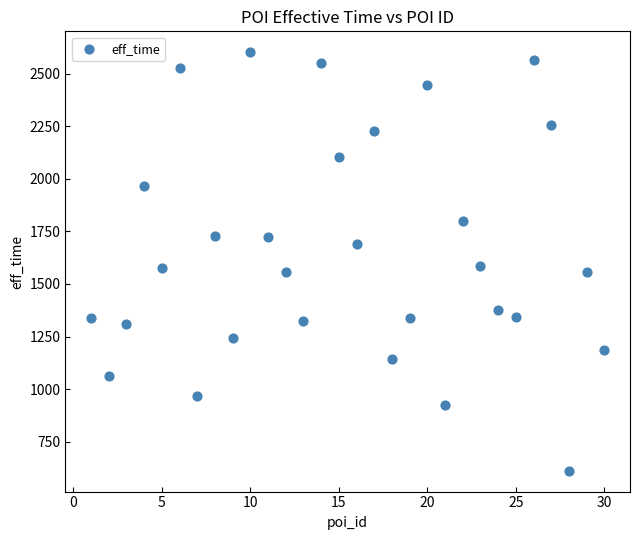

What is the range of X values (max minus min)?

29